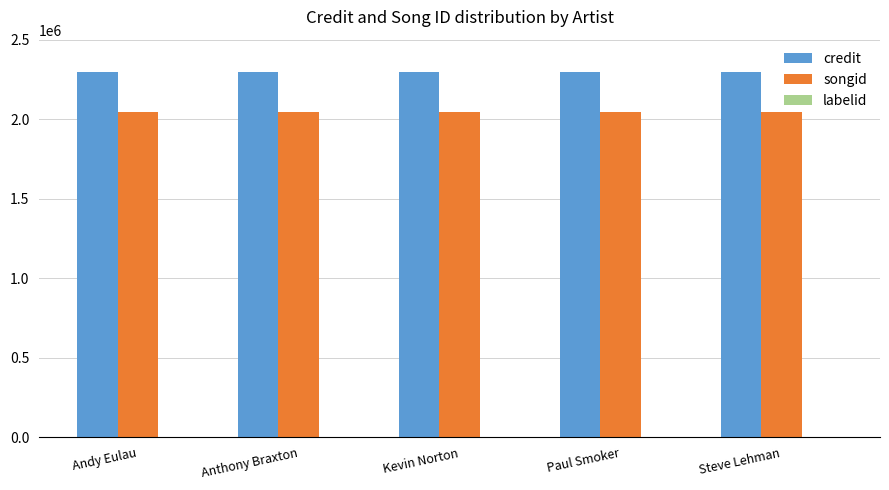

Which series has the largest total across all categories?

credit